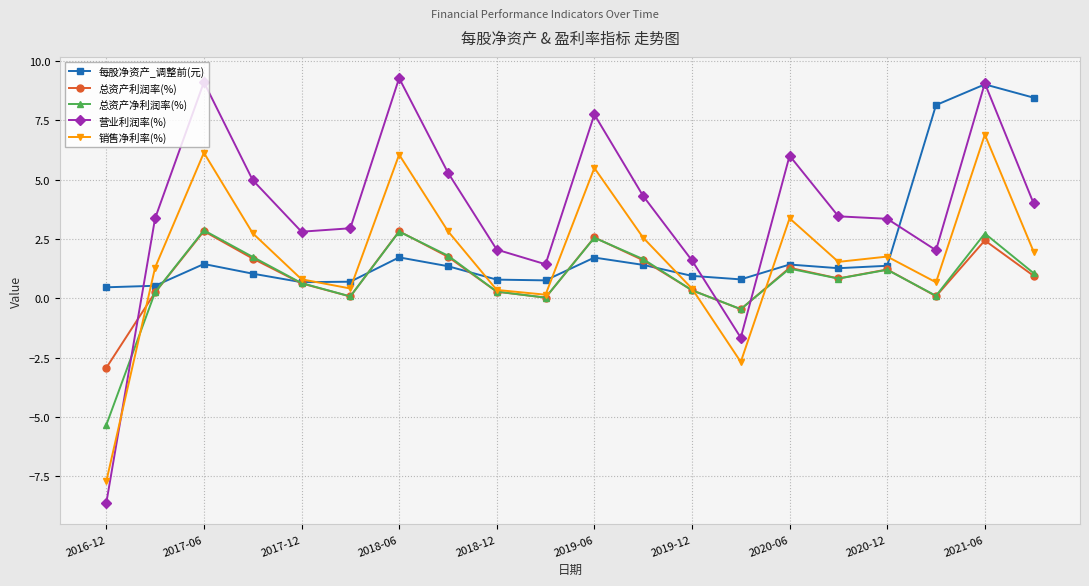

What is the value of the 营业利润率(%) point at the 9th from the left?

2.1